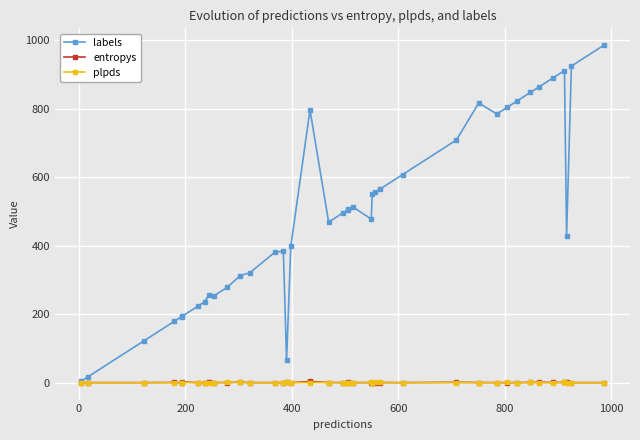

Which series has the largest total across all categories?

labels